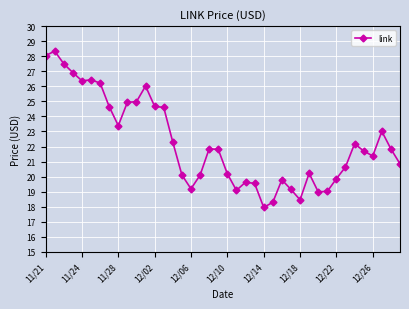

True or false: there are more than 2 points higher than both neighbors.

True